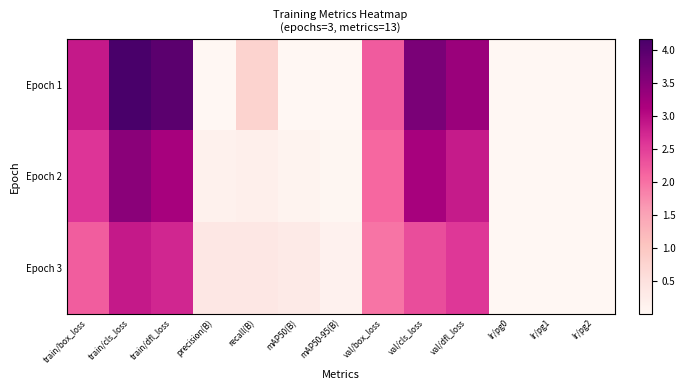

Rank the series by their maximum value, from highest to lowest.

Epoch 1, Epoch 2, Epoch 3